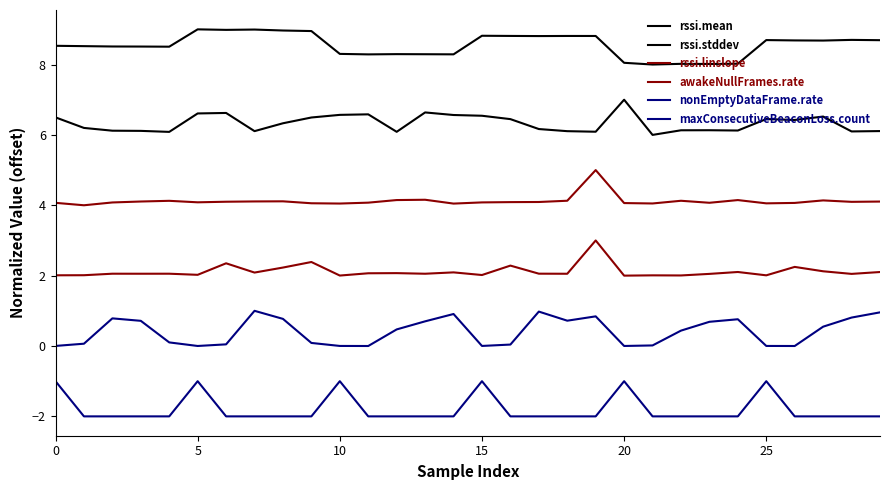

True or false: awakeNullFrames.rate and rssi.linslope cross at least once.

False